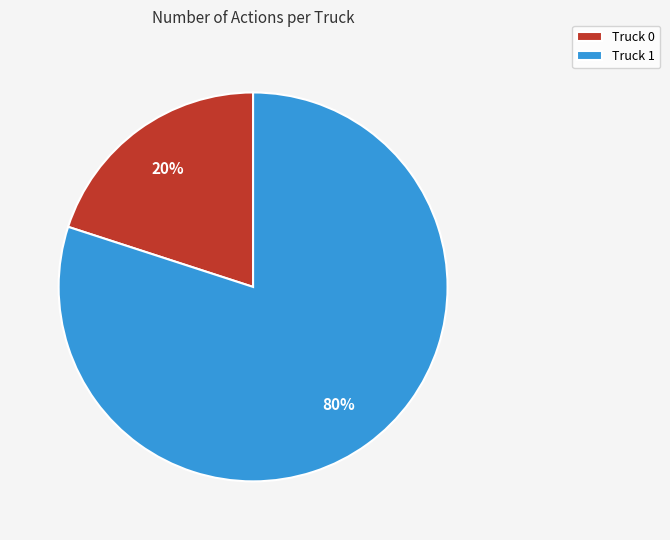

How many slices are in this pie chart?

2